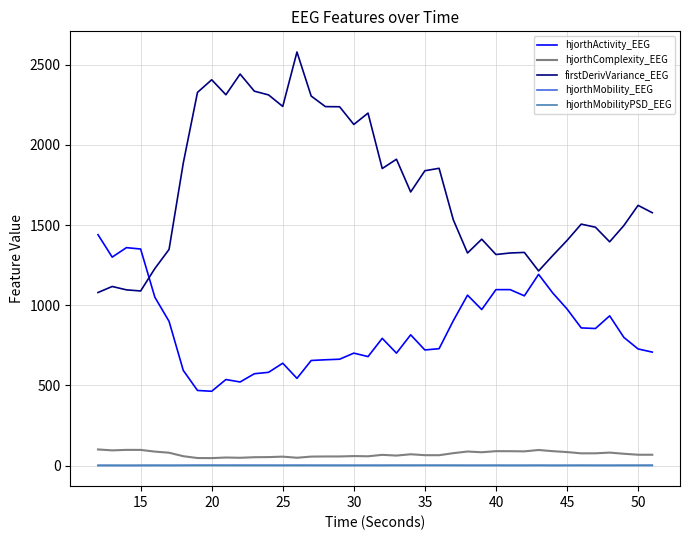

Which series has the largest total across all categories?

firstDerivVariance_EEG